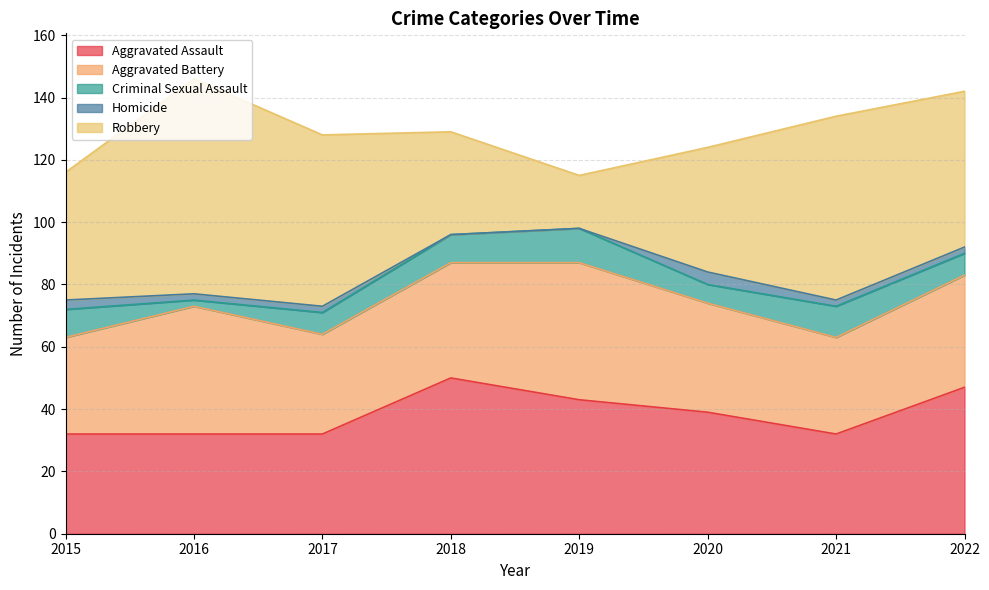

True or false: Homicide and Criminal Sexual Assault cross at least once.

False